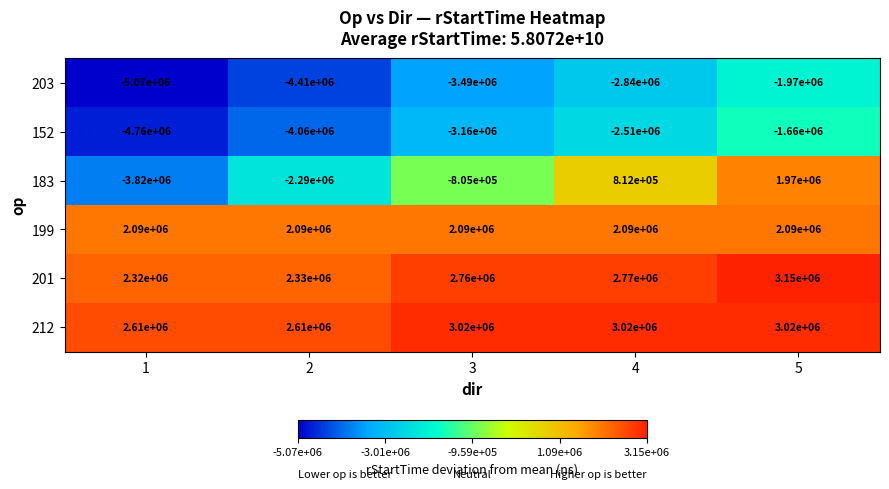

At which label is 152 closest to -3210000?

3